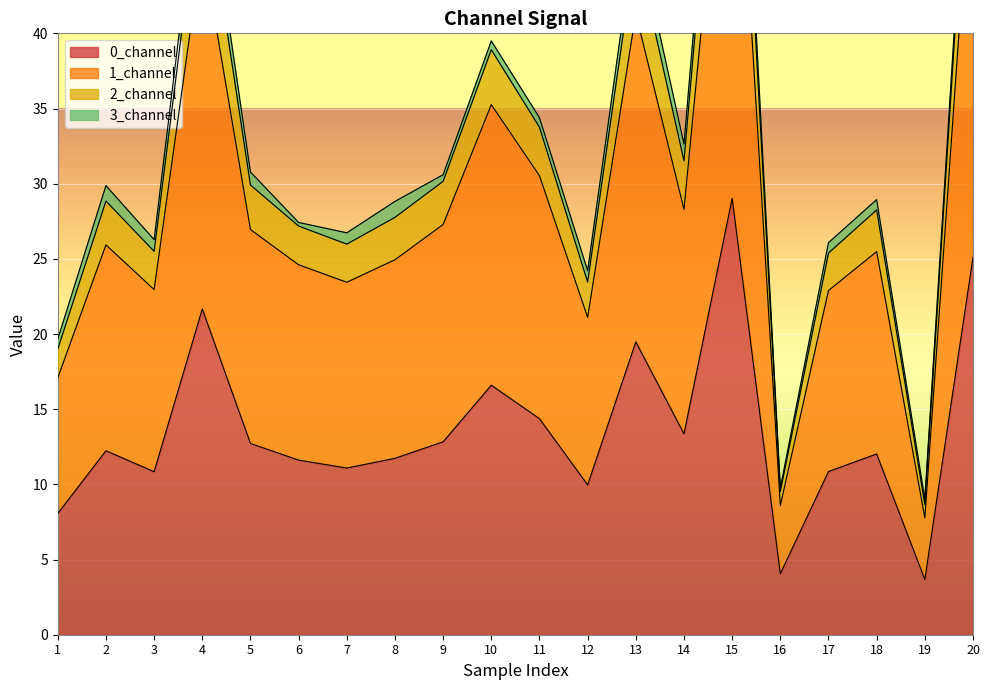

Rank the categories by 1_channel value from highest to lowest.

15, 20, 4, 13, 10, 11, 14, 9, 5, 2, 18, 8, 6, 7, 3, 17, 12, 1, 16, 19